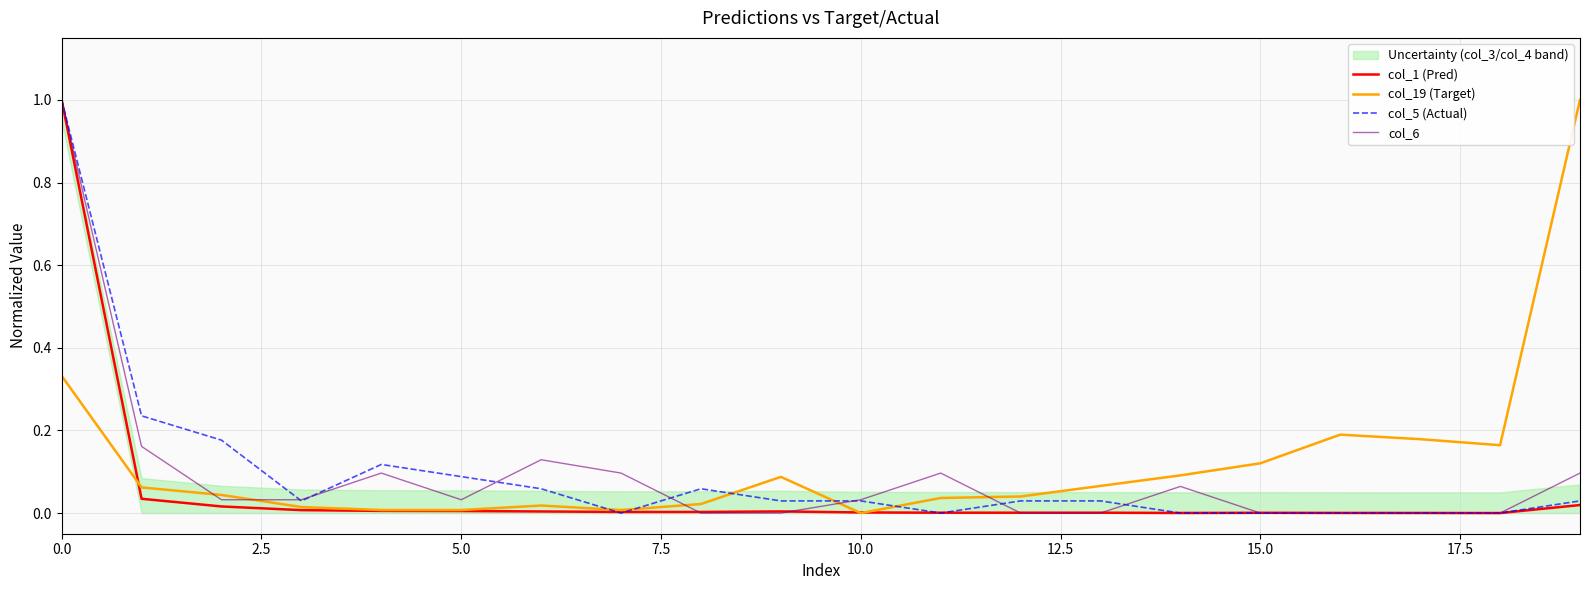

Does the chart display data point markers on the line(s)?

No